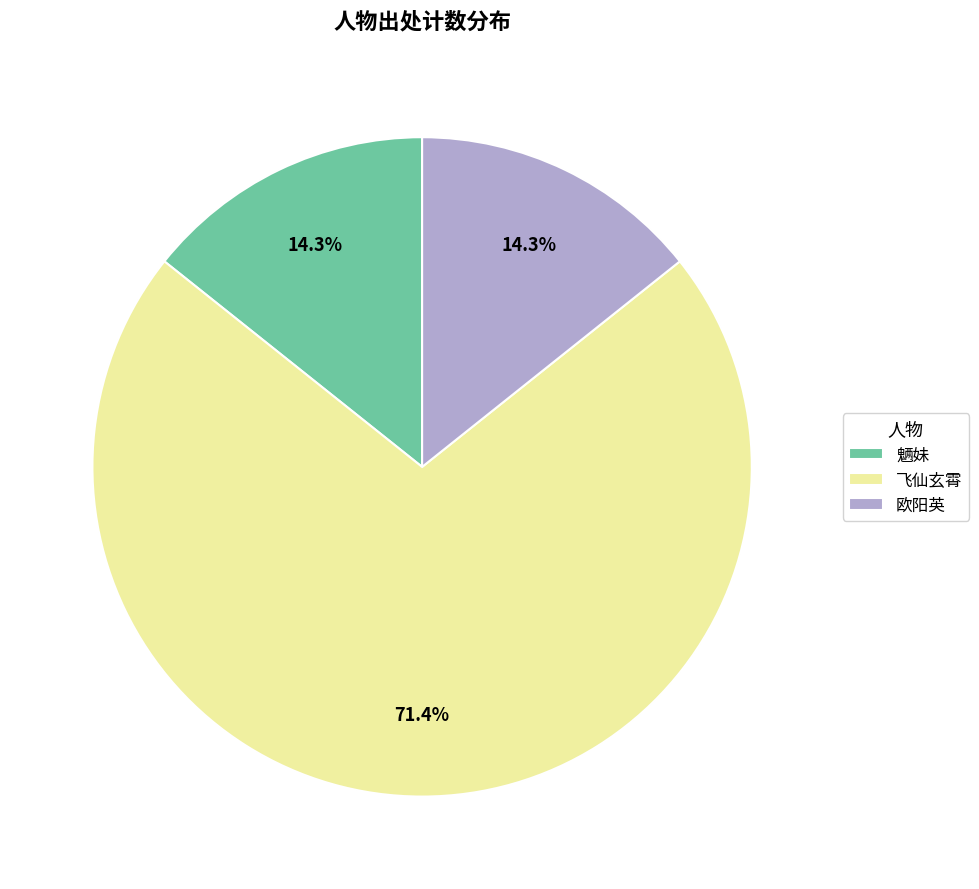

Count the number of slices in the pie.

3